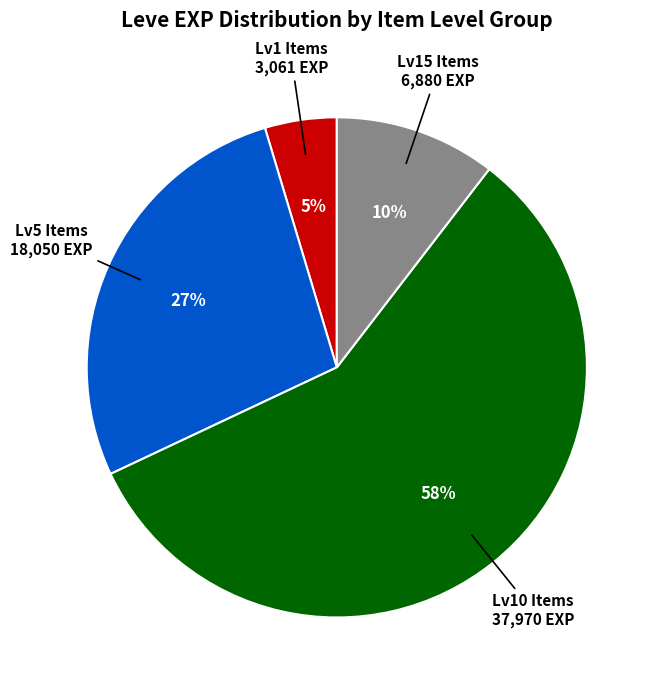

To the nearest percent, what is the average slice percentage?

25%